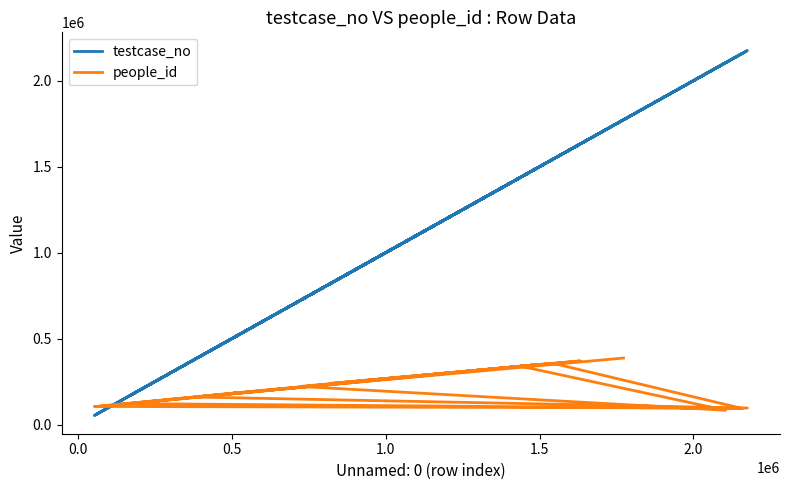

In testcase_no, how many points are higher than both neighbors (excluding endpoints)?

7